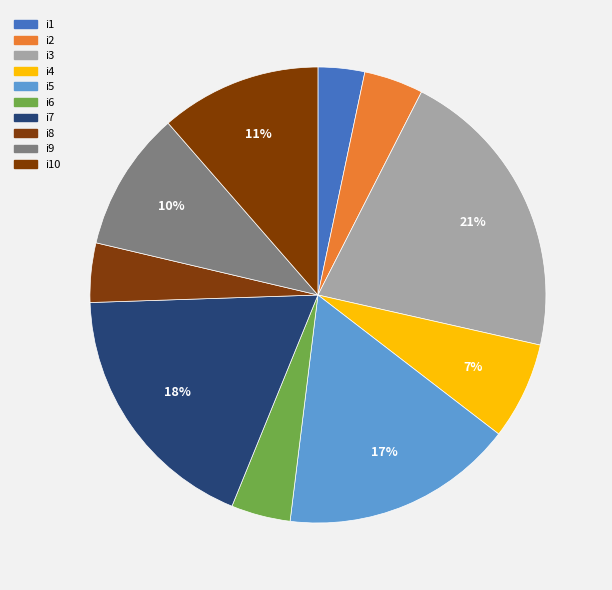

Is it true that i3 is 21% of the pie?

True